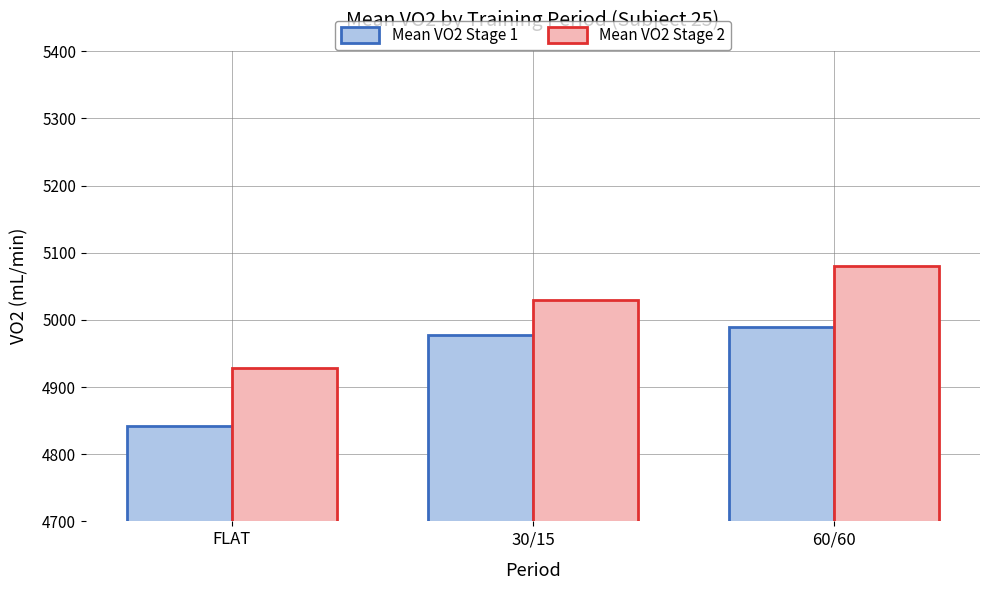

List the labels in order of Mean VO2 Stage 1 value, smallest first.

FLAT, 30/15, 60/60